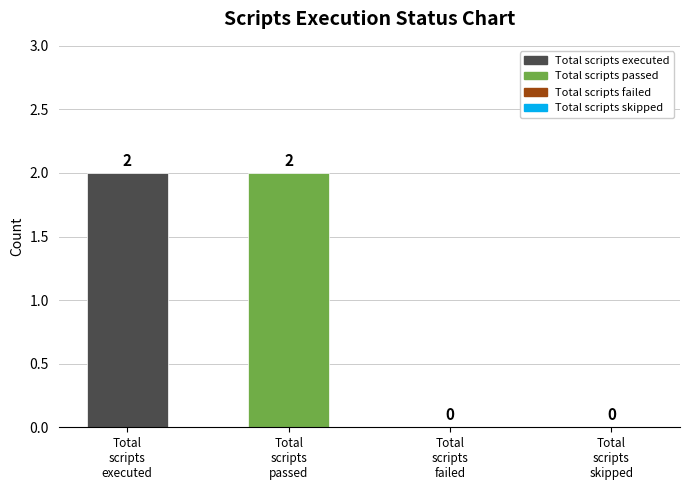

At which category does the chart reach its peak across all series?

Total scripts executed